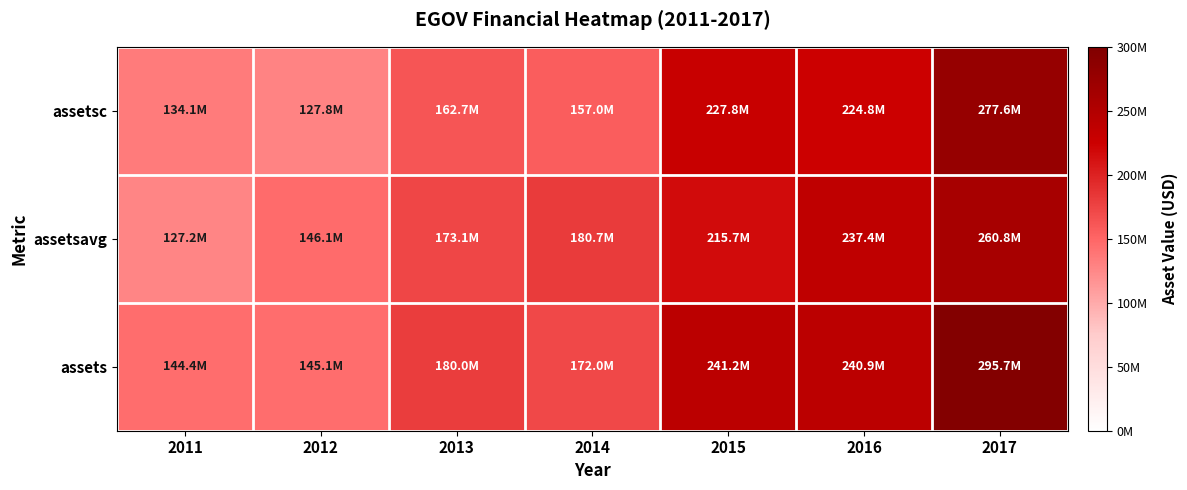

Which series has the widest spread of values?

assets